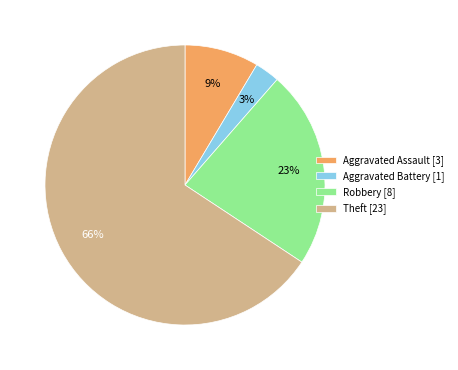

What is the smallest slice in the pie chart?

Aggravated Battery [1]